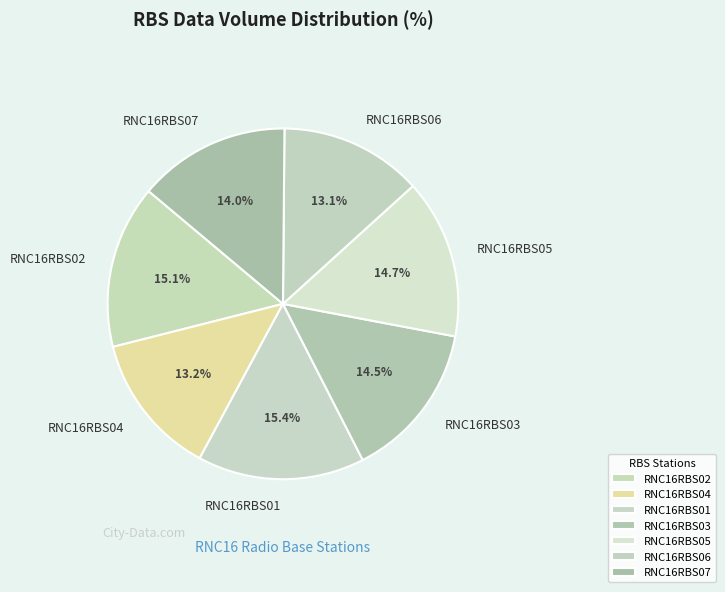

Approximately how many times larger is the value at RNC16RBS05 compared to RNC16RBS06?

1.1